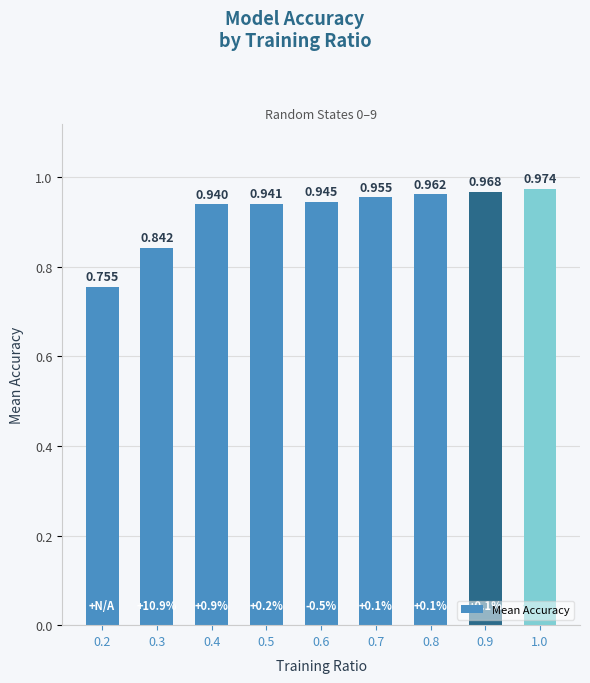

How many data points does each series have?

9